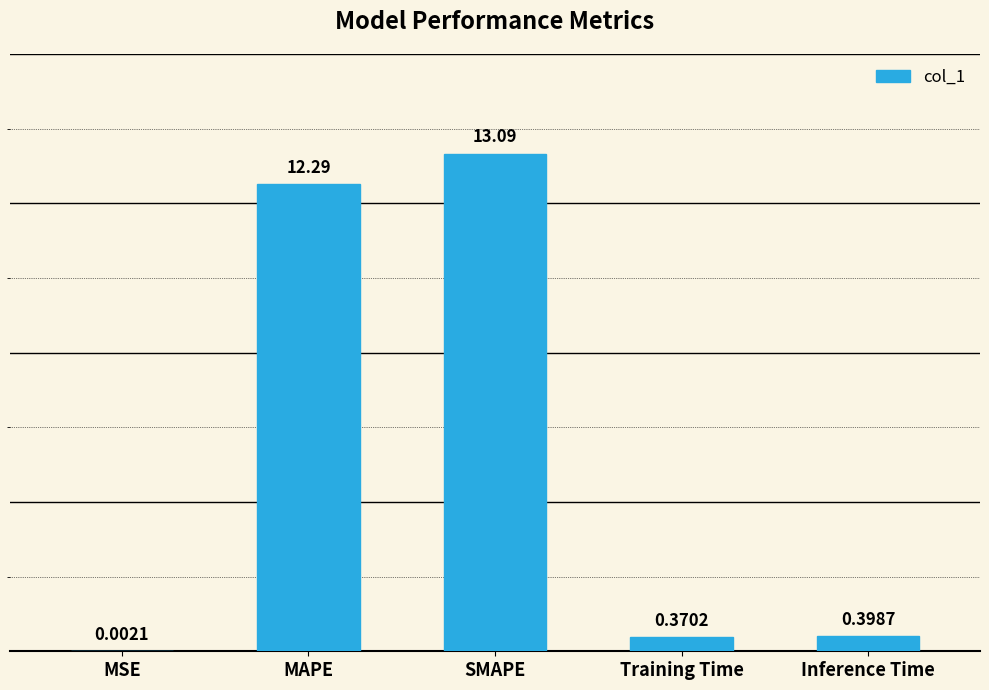

Between SMAPE and MAPE, which is larger?

SMAPE